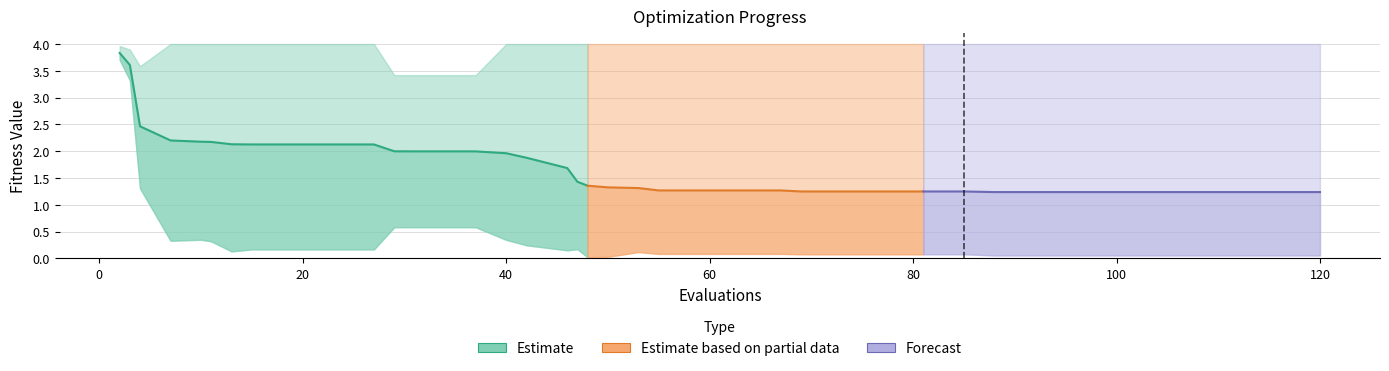

Is it true that best equals 0.0 at 112?

False